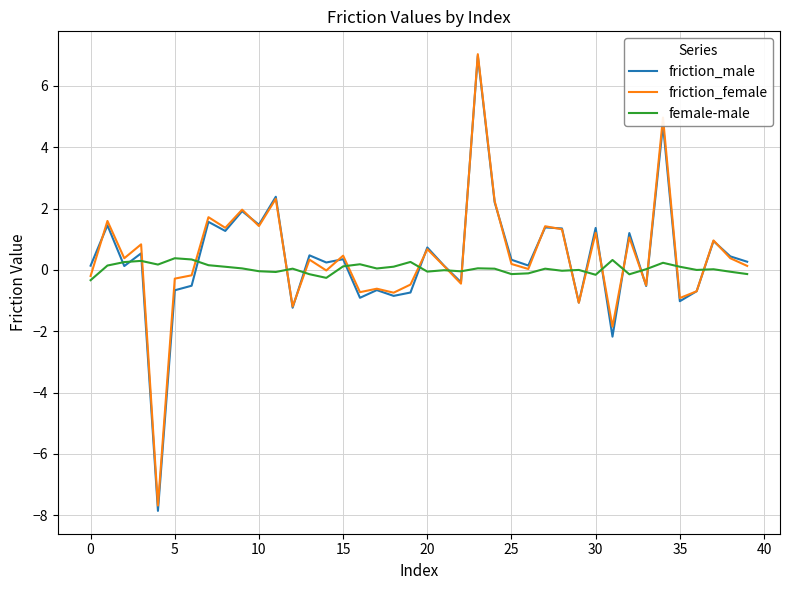

What is the difference between the maximum and minimum values in the female-male series?

0.7